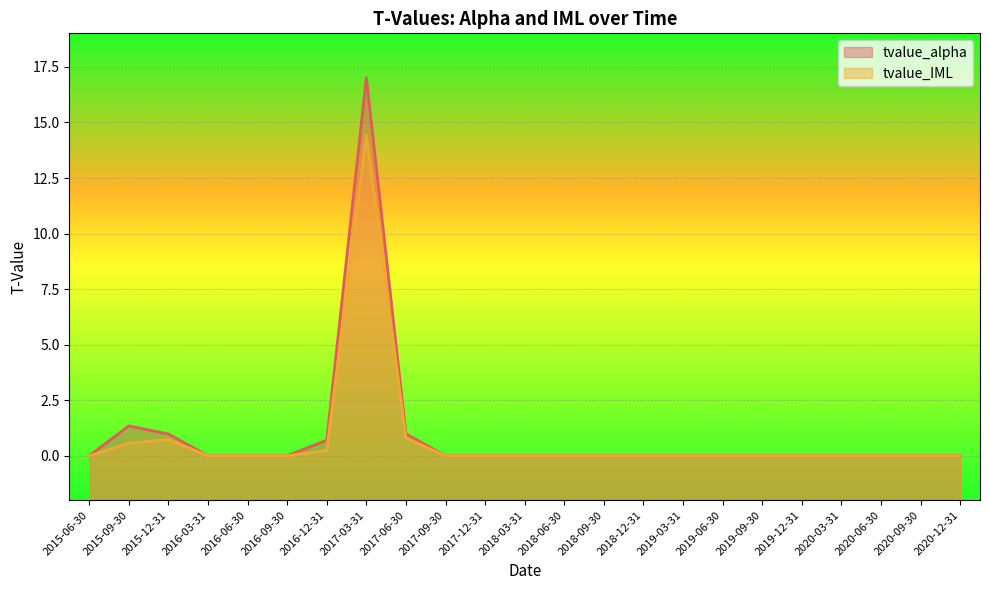

What is the highest value of the tvalue_IML series?

14.4